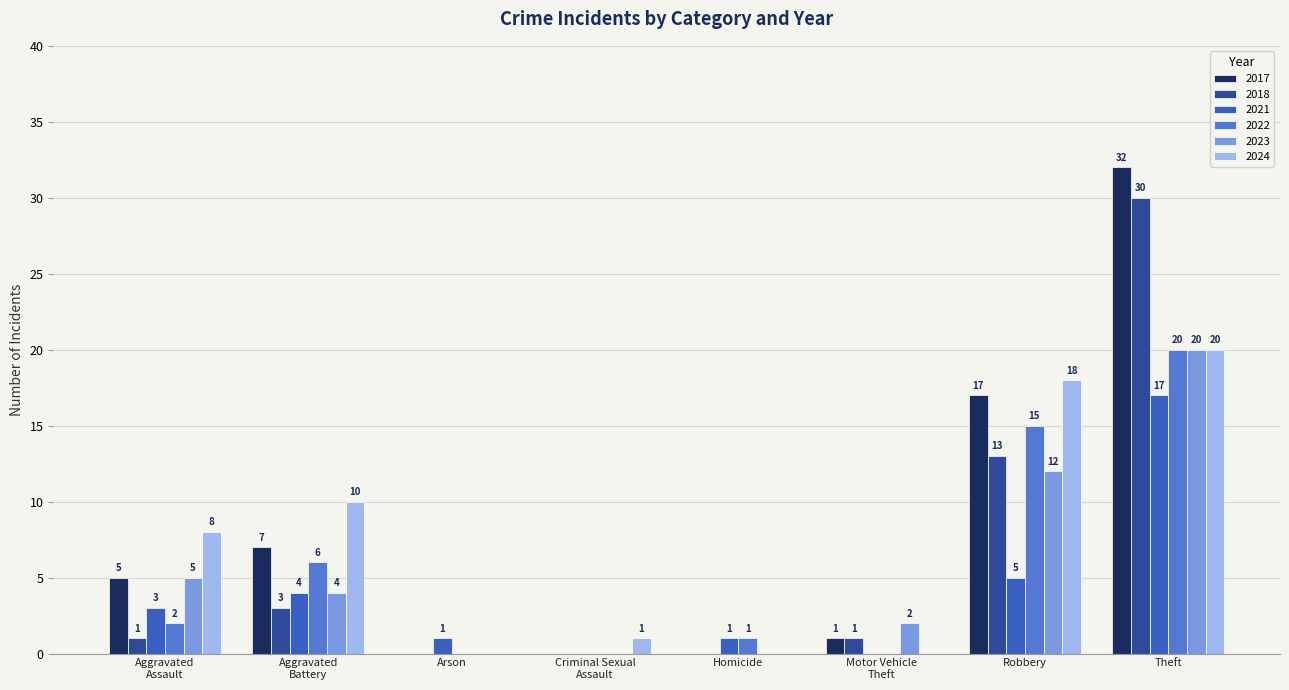

At which label is 2023 closest to 10?

Robbery